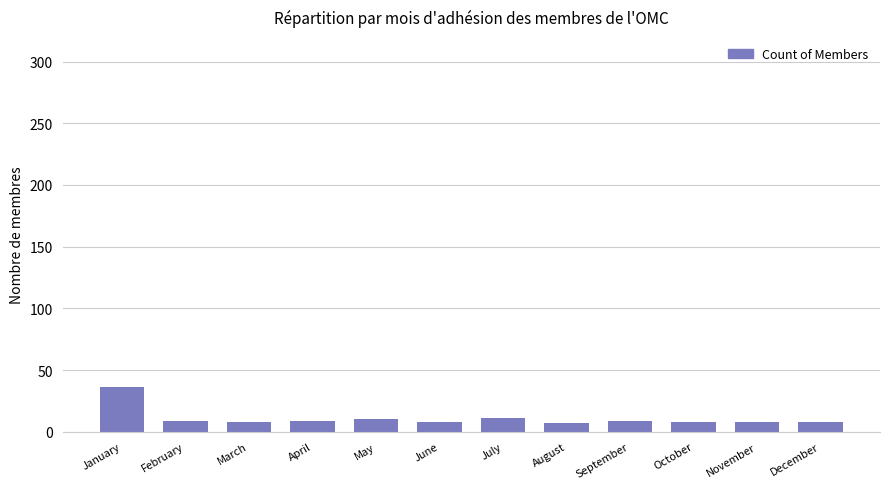

Is it true that the value at July is 11?

True